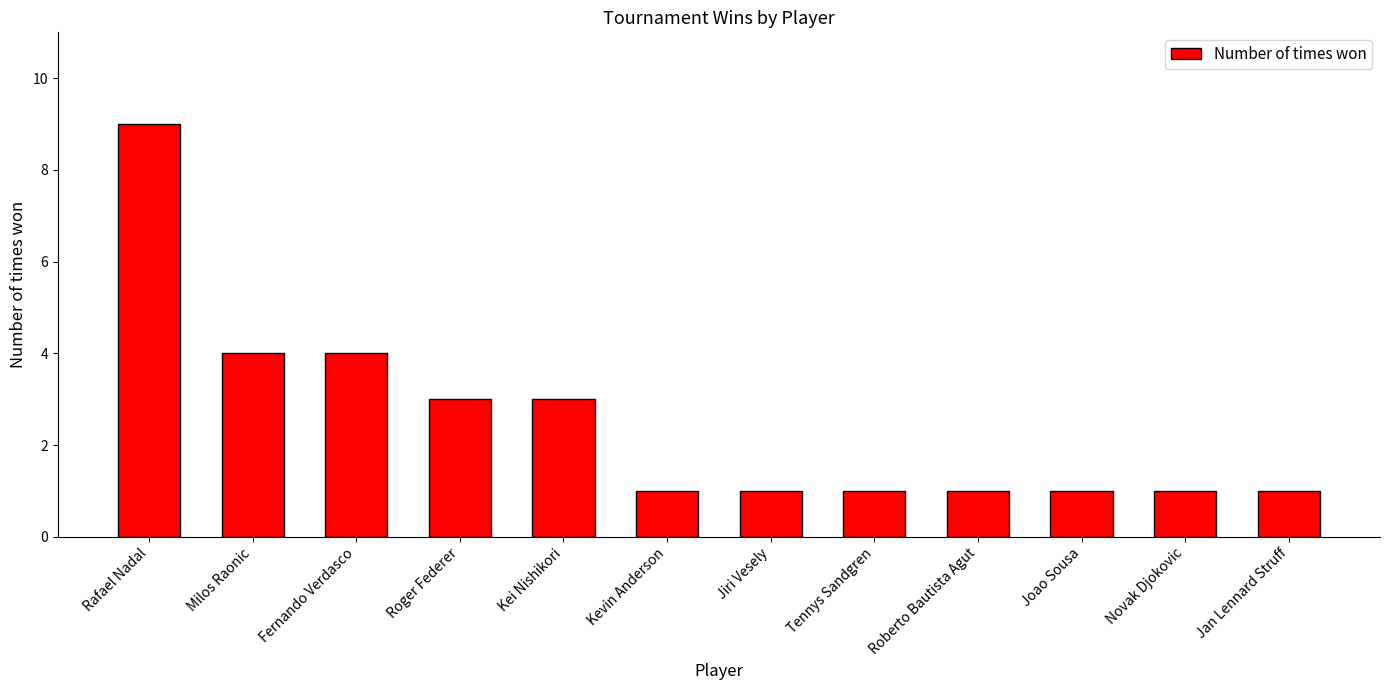

Is it true that the value at Kevin Anderson is 1?

True